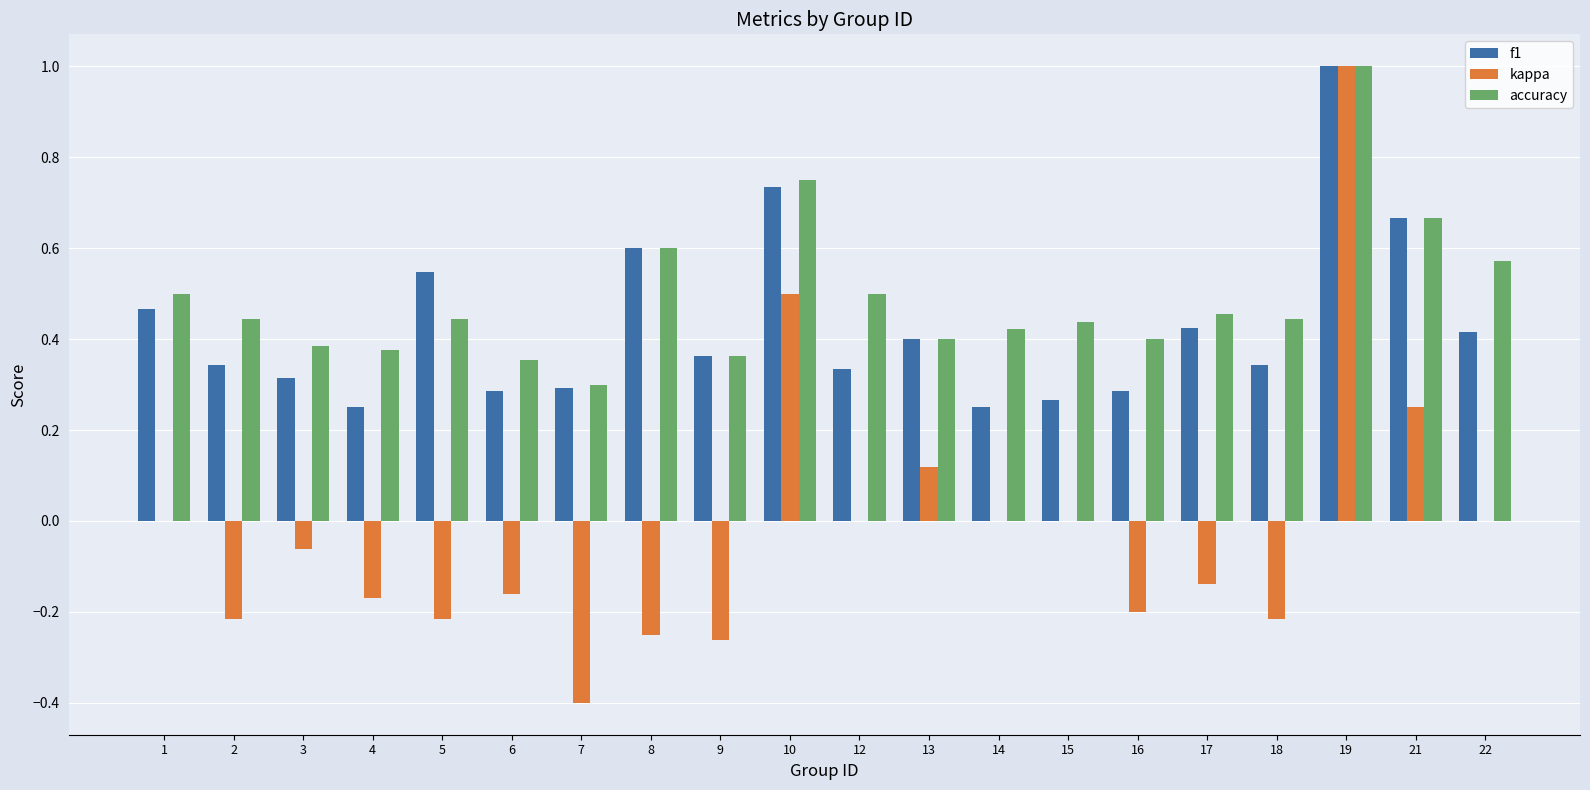

True or false: f1 has a value of 0.4 at 9.

True